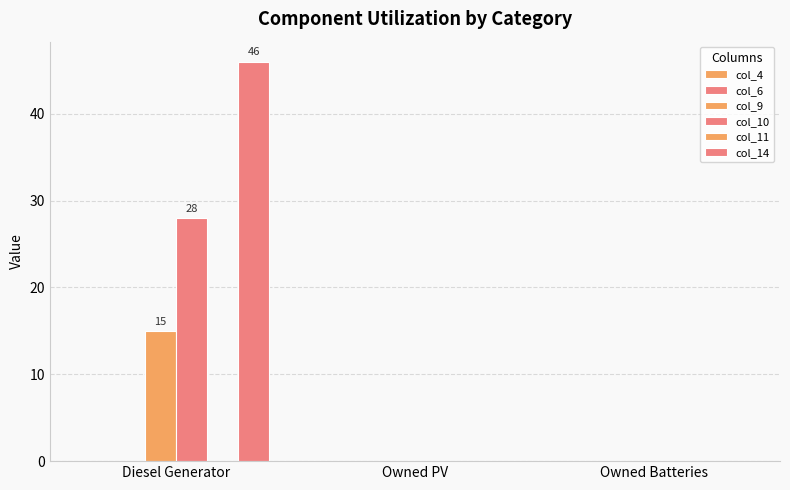

Are the bars grouped side by side (vs. stacked)?

Yes